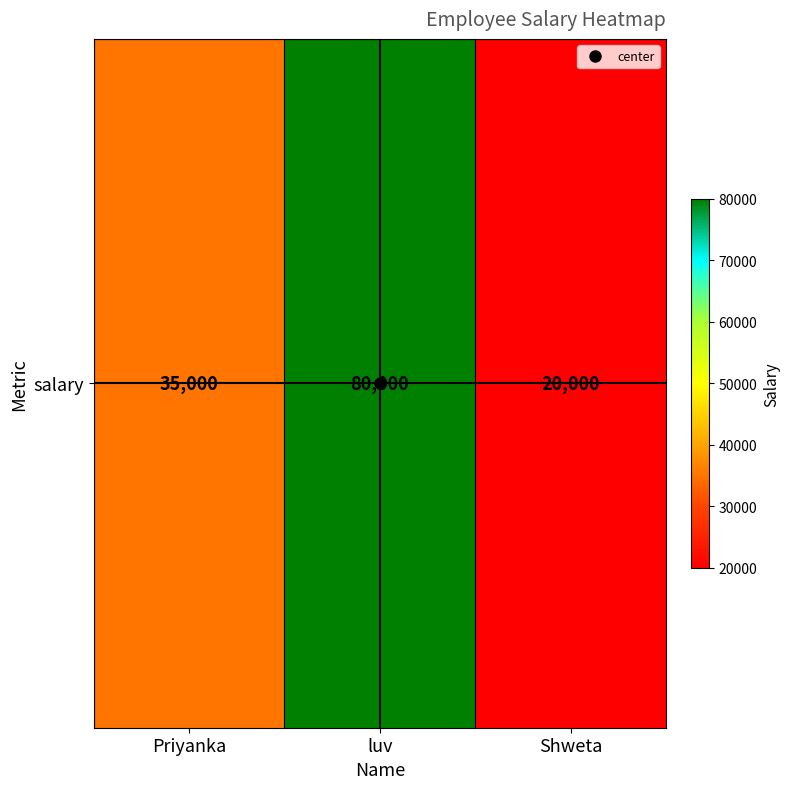

Reading right to left, extract all data points from this chart.

20000	80000	35000